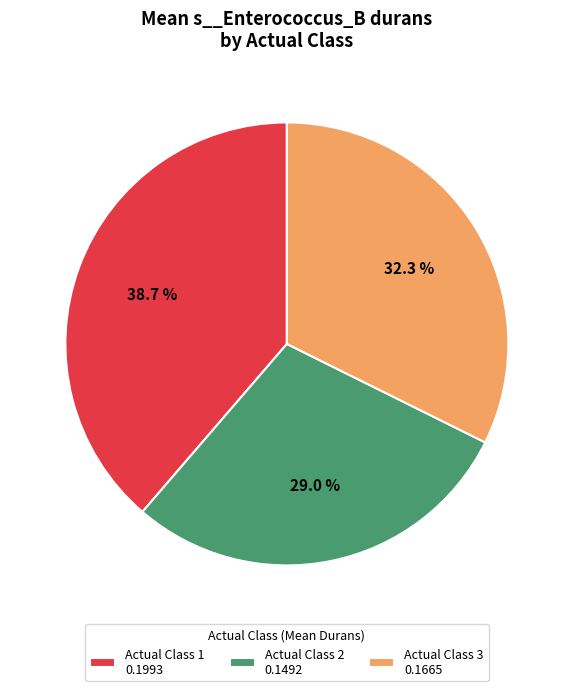

Count the number of slices in the pie.

3